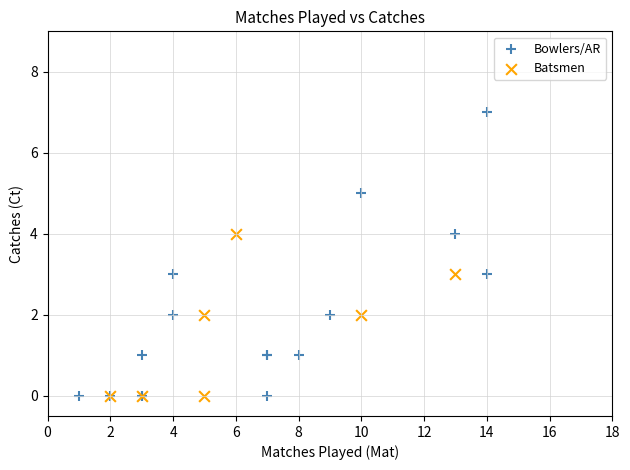

Which series has the largest Y range (max minus min)?

Bowlers/AR